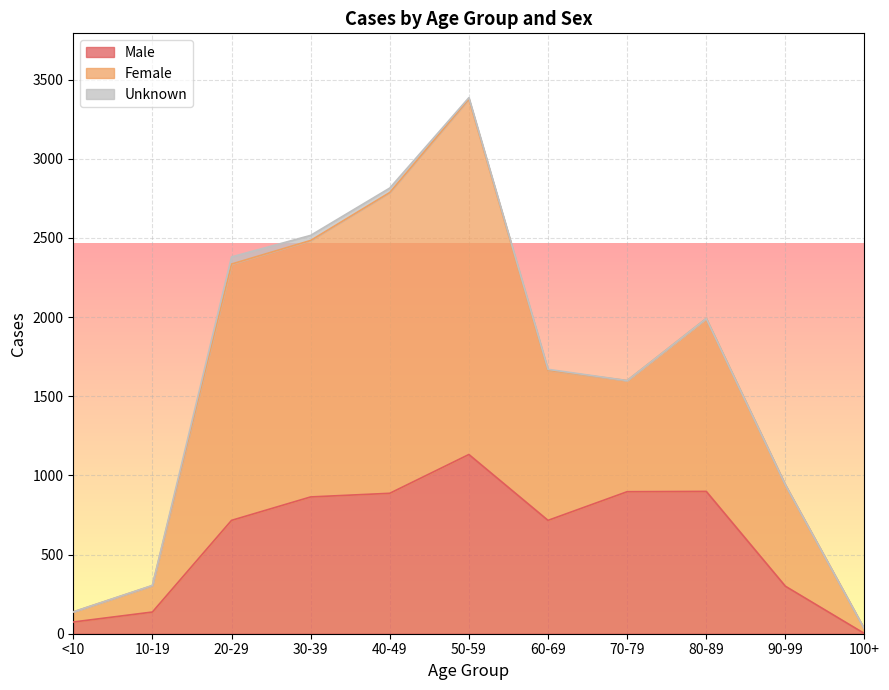

At which category is the sum across all series the highest?

50-59